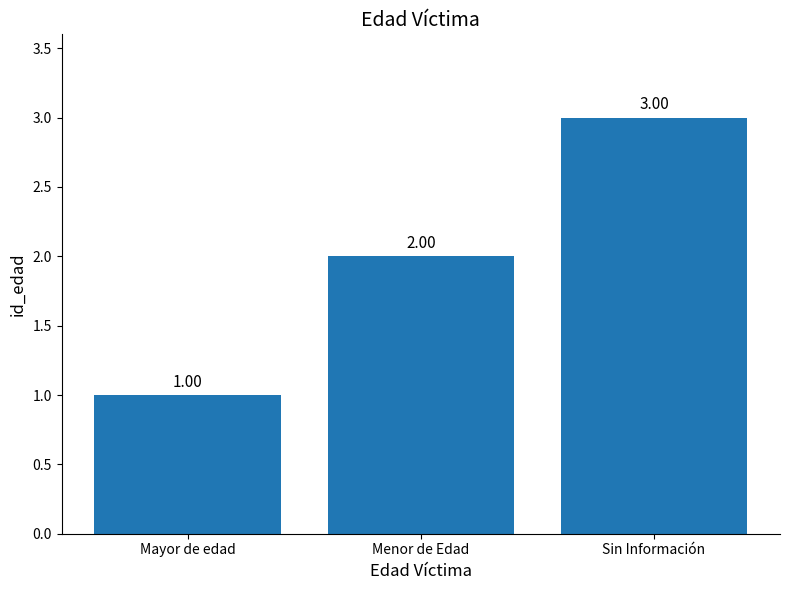

What is the difference between the maximum and minimum values?

2